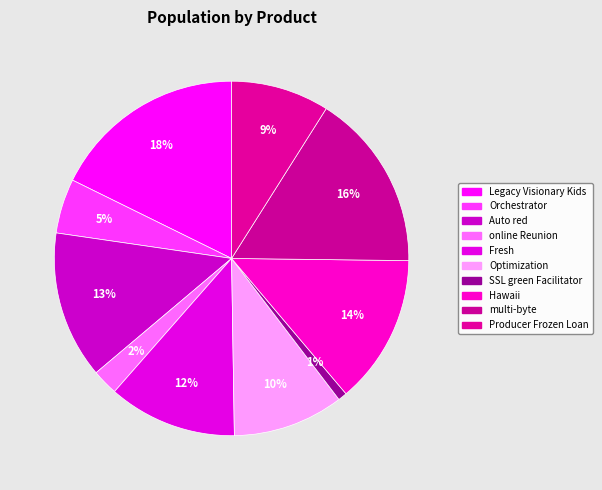

What percentage do Hawaii and online Reunion together represent?

16.0%